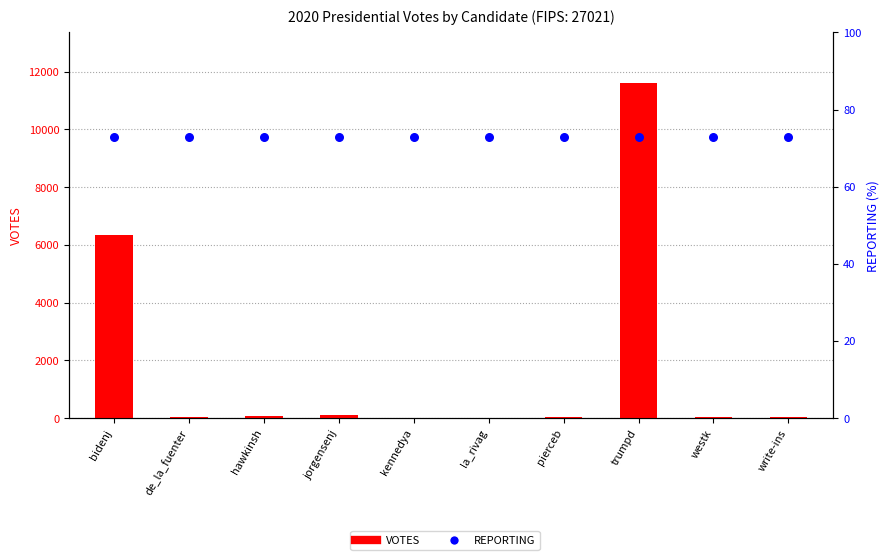

Is the value of REPORTING at pierceb greater than the value of VOTES at hawkinsh?

Yes